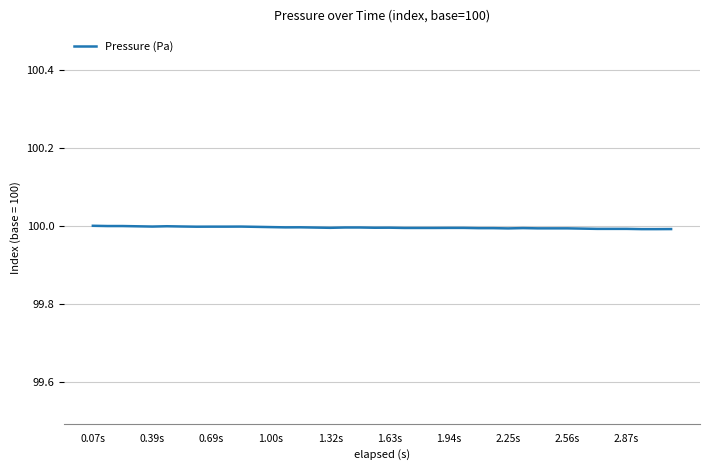

How many distinct data groups are displayed?

1